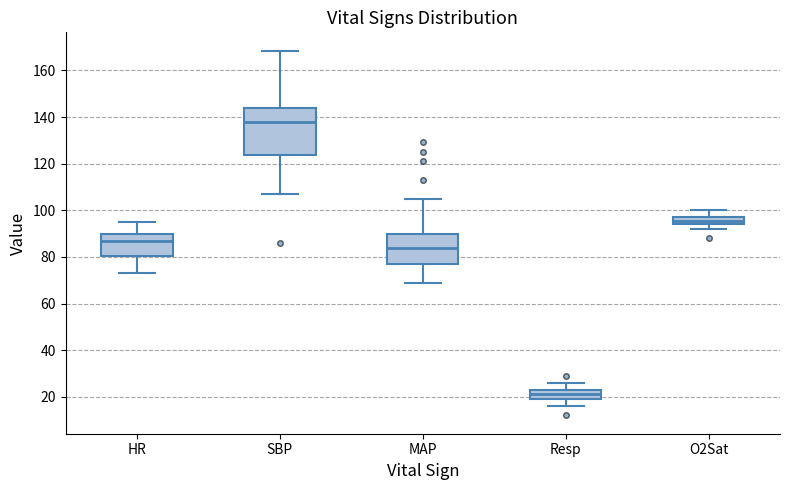

Reading left to right, read every box against the y-axis: the position of its median line, the range the box covers, and the ends of its whiskers. The values are not printed on the chart, so give them approximately, as read against the axis.

HR: median 88, box 80 to 90, whiskers 74 to 96
SBP: median 138, box 124 to 144, whiskers 108 to 168
MAP: median 84, box 78 to 90, whiskers 70 to 106
Resp: median 22 (inside the box), box 20 to 22, whiskers 16 to 26
O2Sat: median 96, box 94 to 98, whiskers 92 to 100